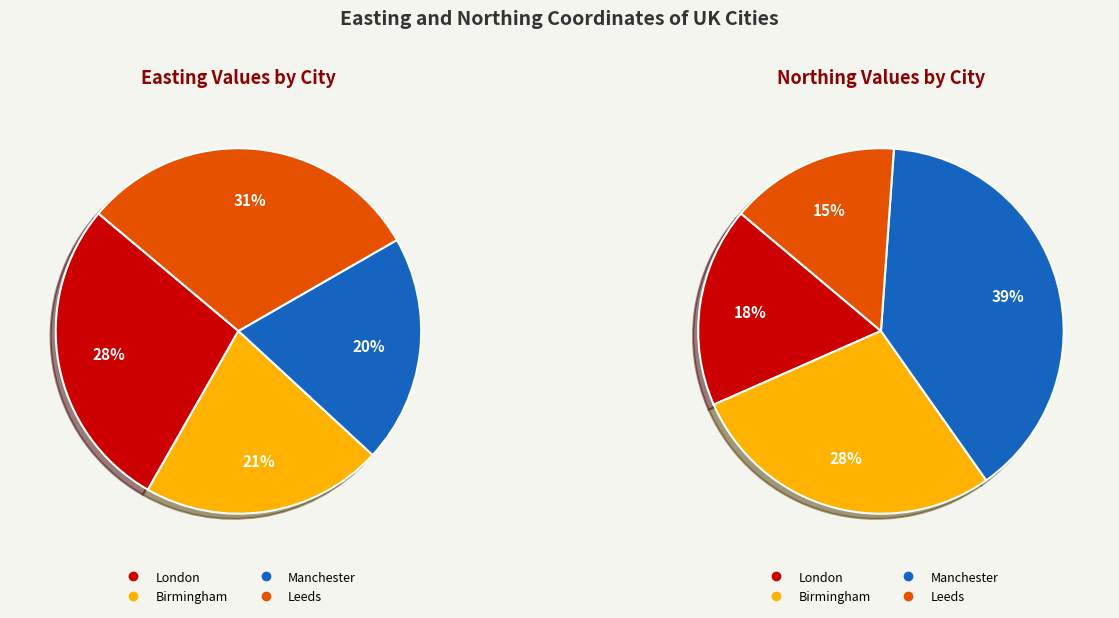

To the nearest percent, what is the average slice percentage?

25%